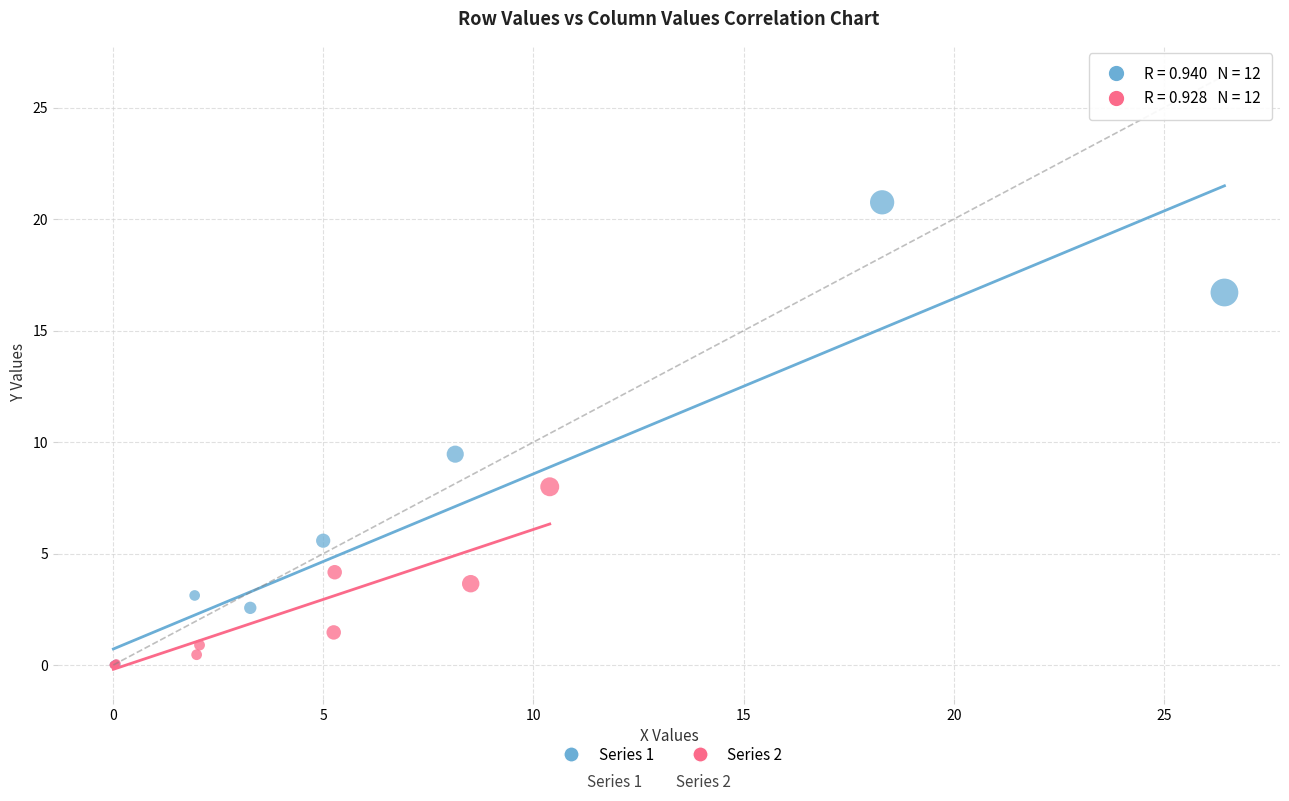

What are all the series names shown in the legend?

Series 1, Series 2